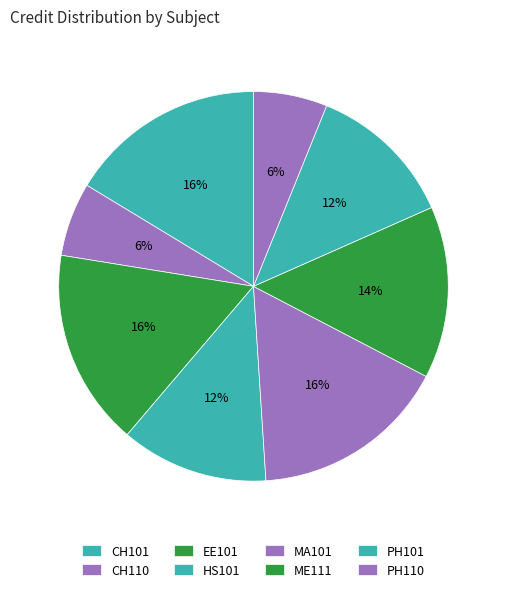

Is it true that MA101 is 28% of the pie?

False